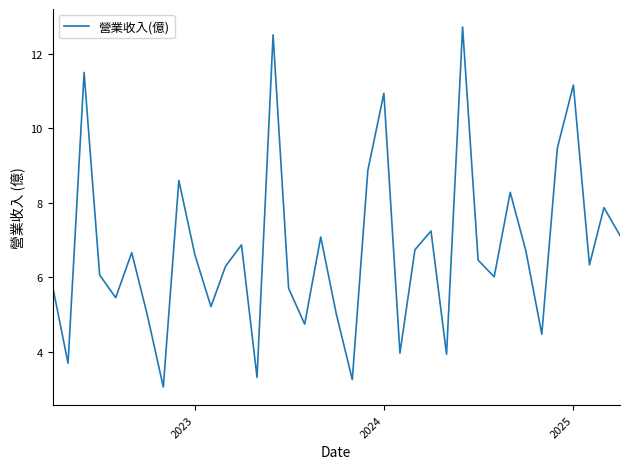

What is the maximum value shown in the chart?

12.7